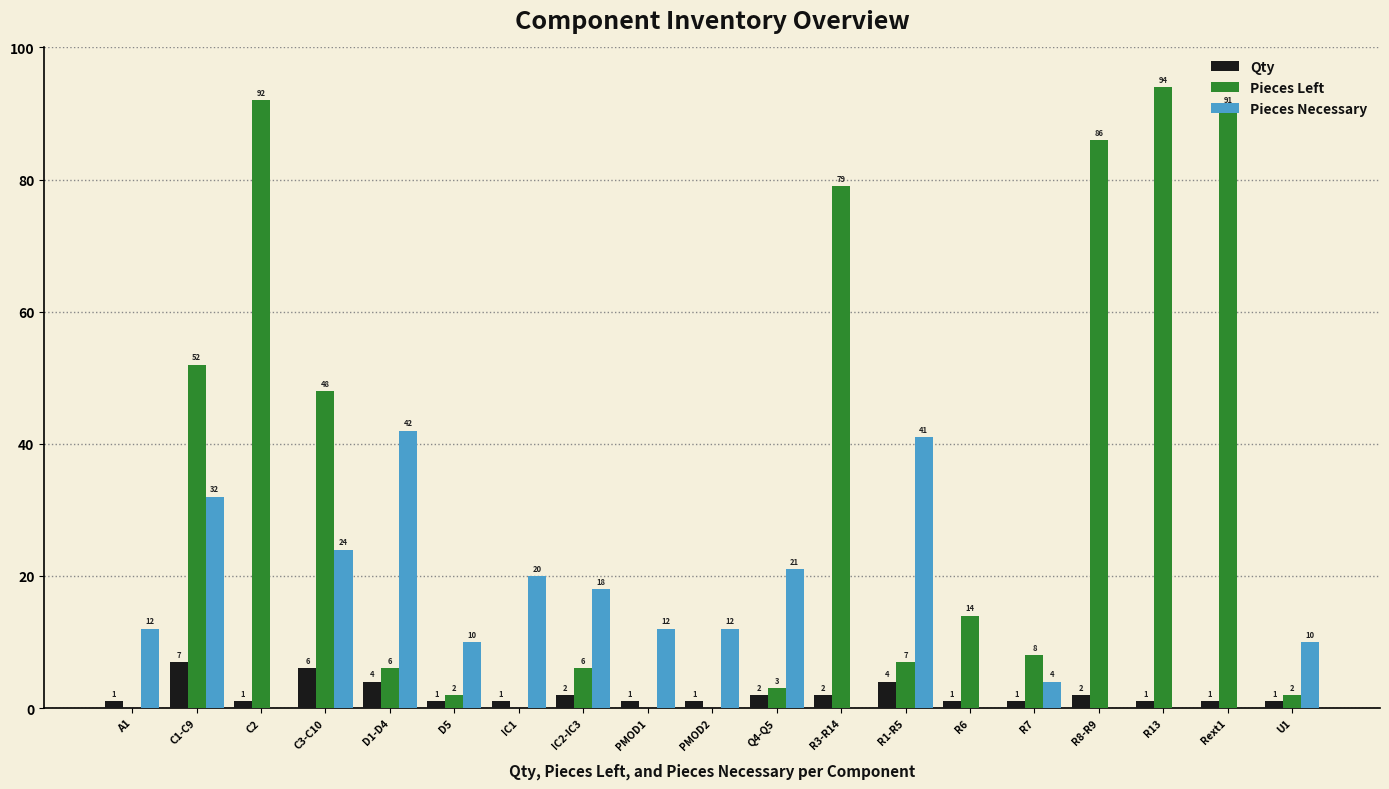

The value of Pieces Necessary at R13 is 0. True or false?

True